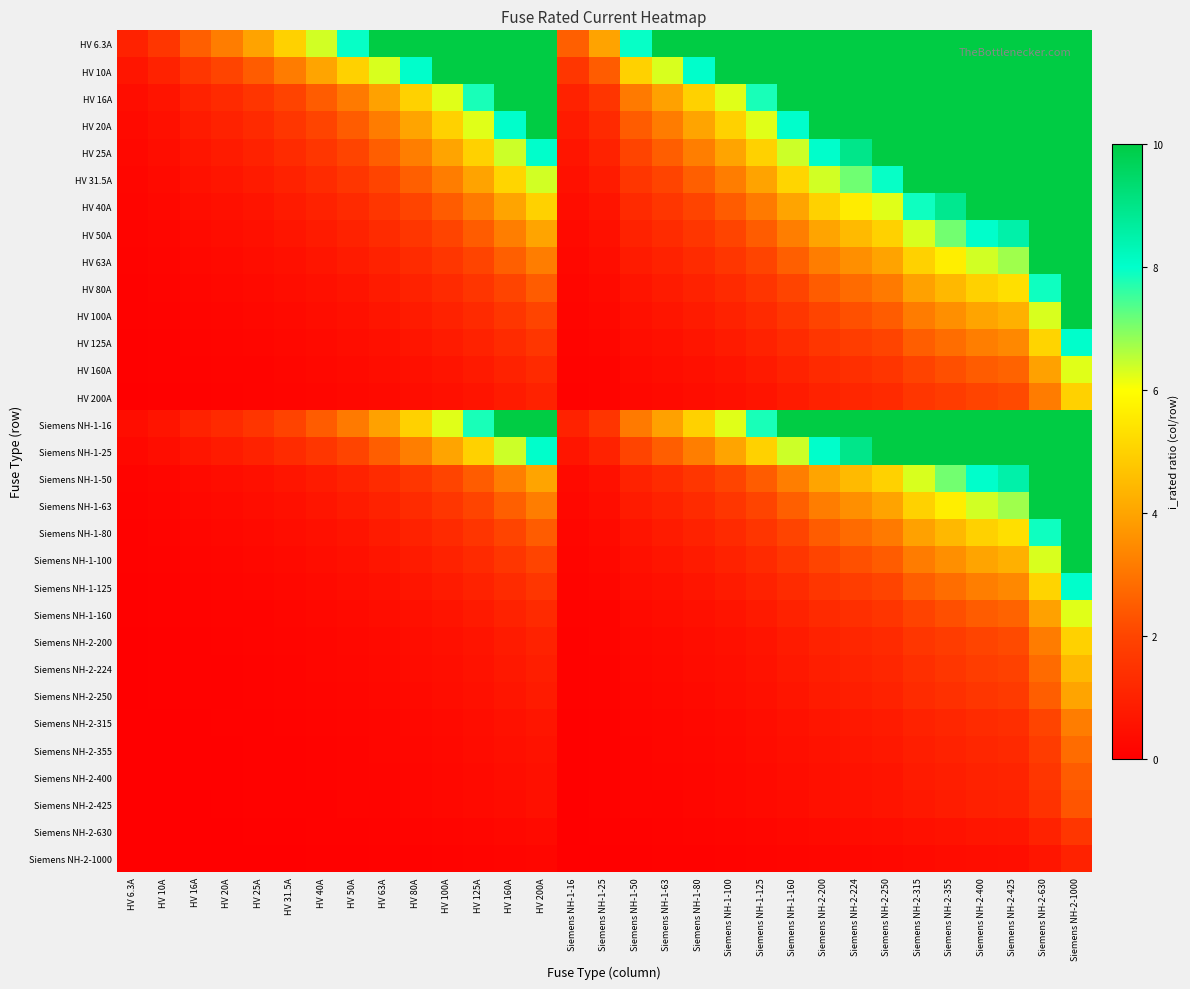

What is the total value across all series at HV 200A?

149.5